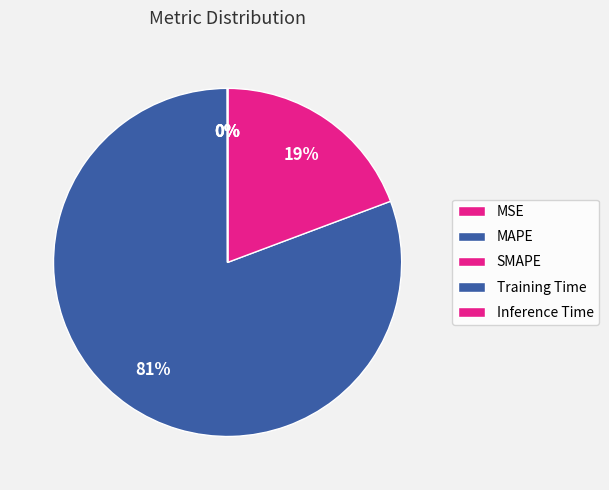

What is the change in value from MSE to Training Time?

-0.4